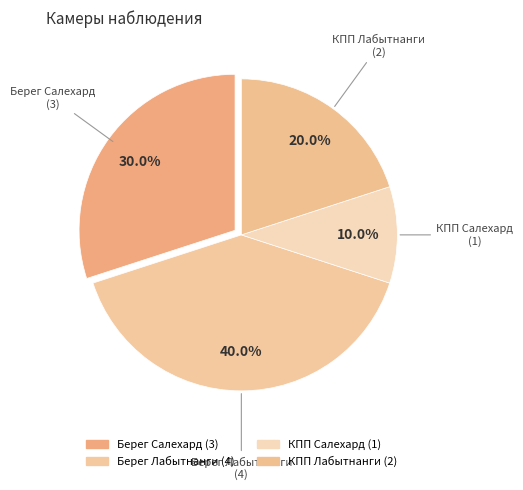

How many segments does this pie chart have?

4